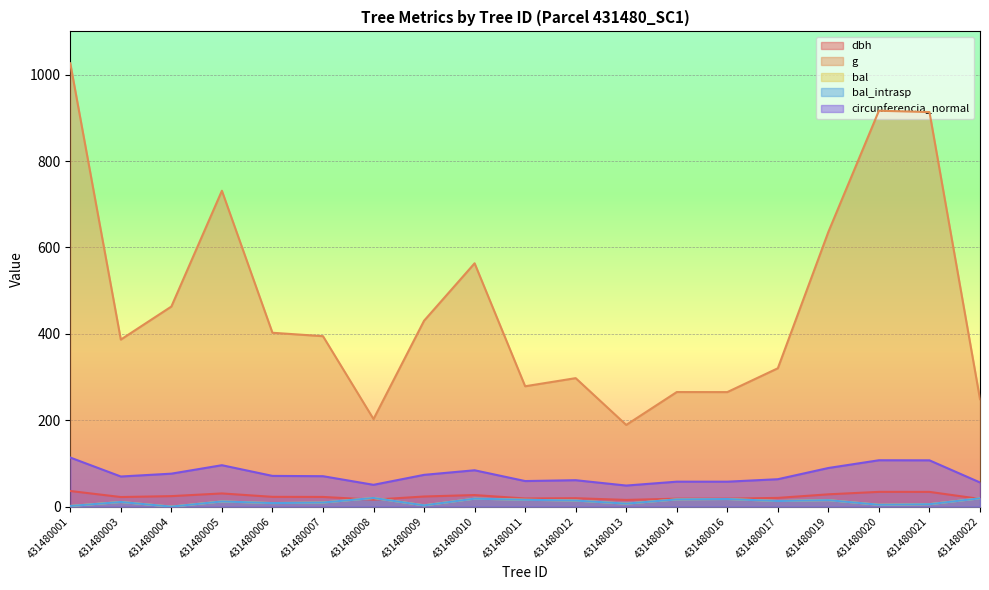

What is the total value across all series at 431480012?

405.9